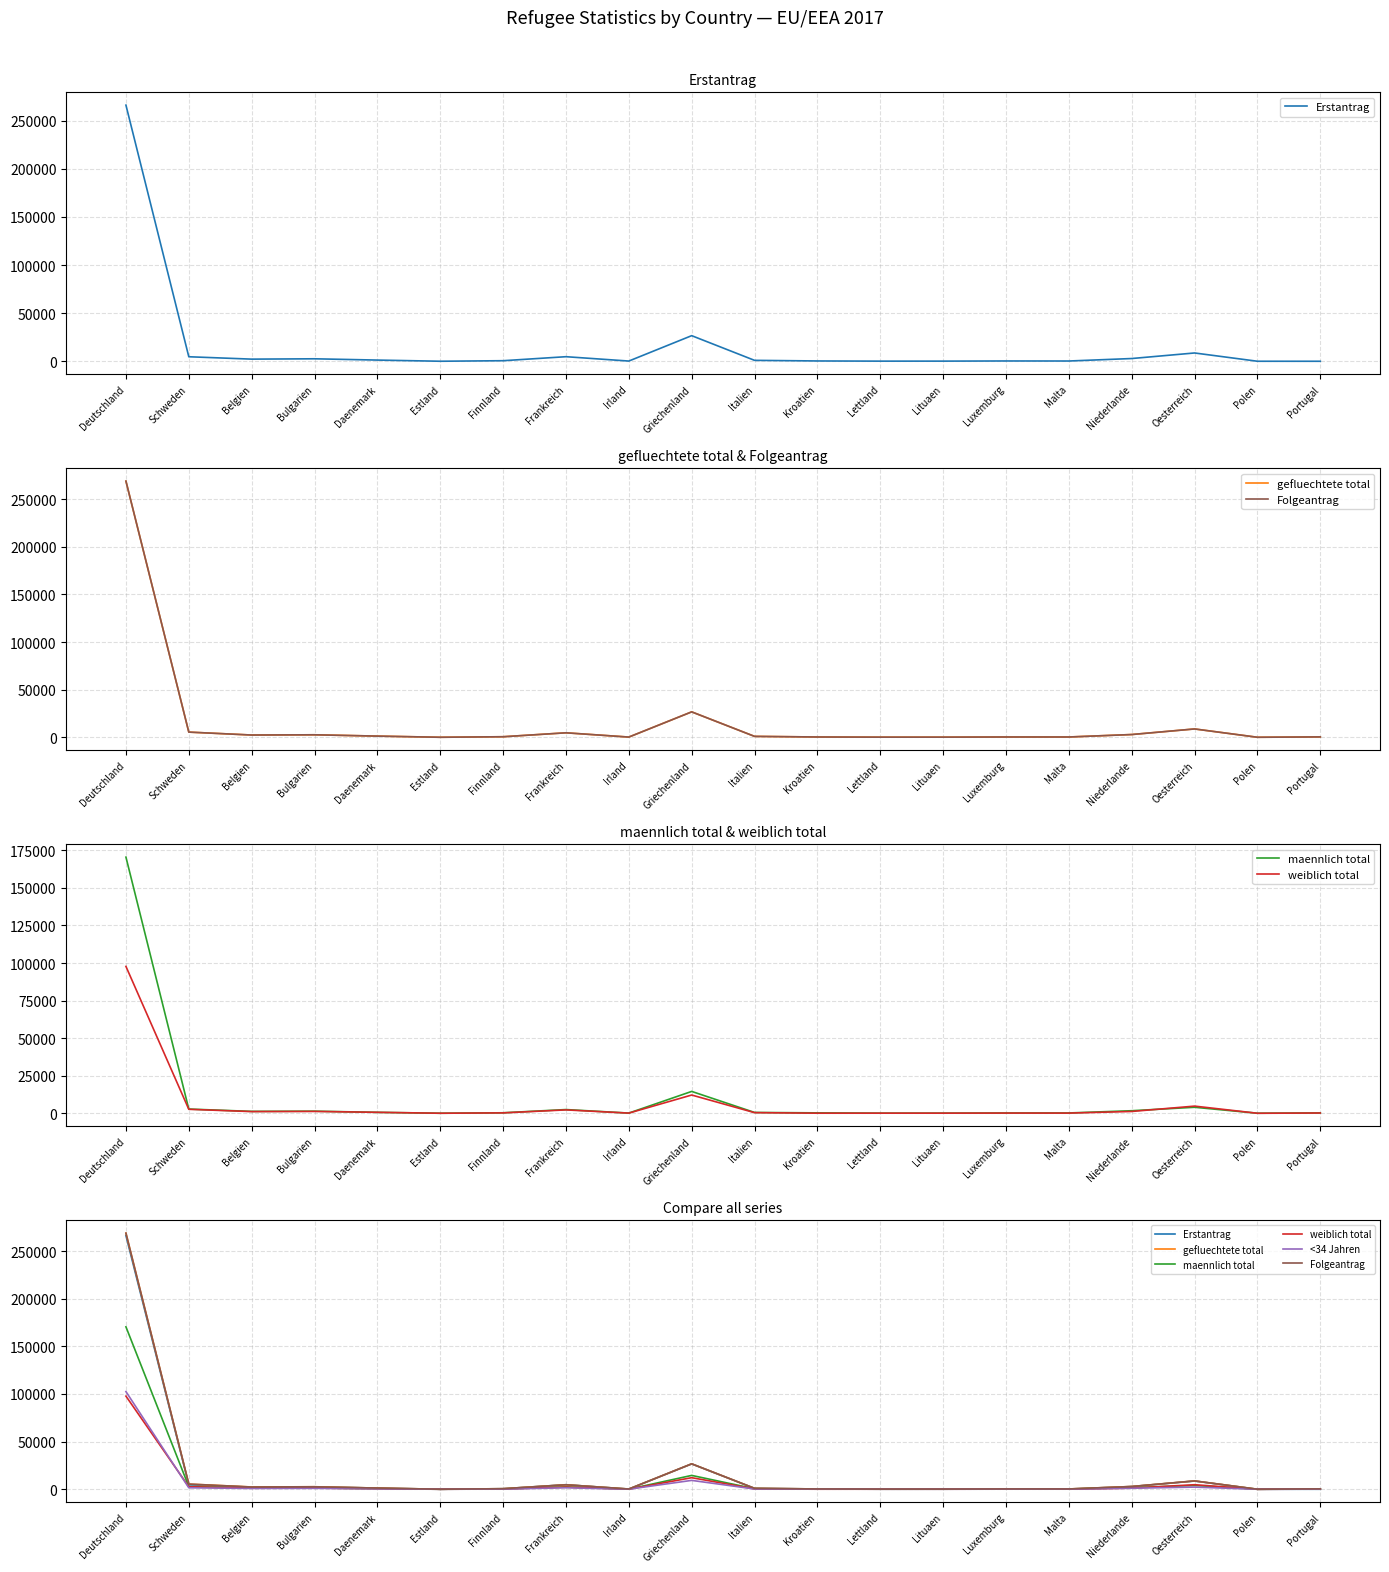

What is the average value of the gefluechtete total series?

16366